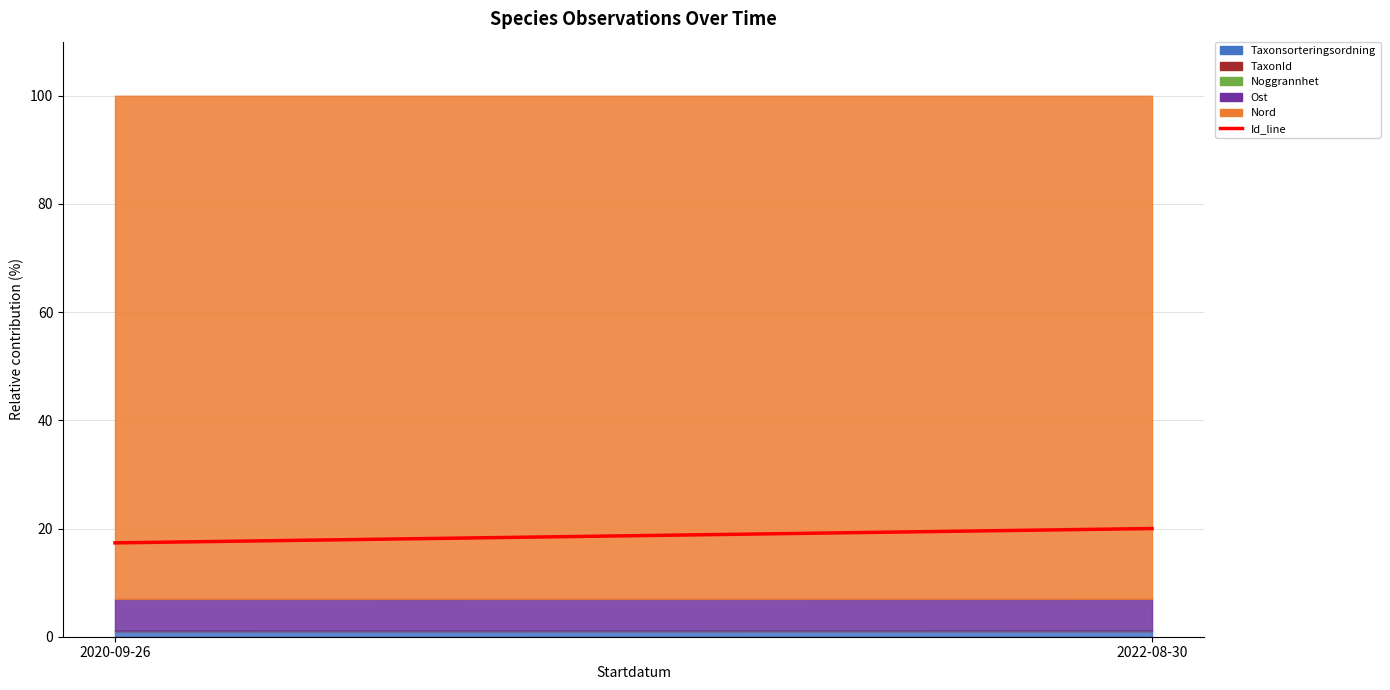

List the labels in order of value, largest first.

2022-08-30, 2020-09-26